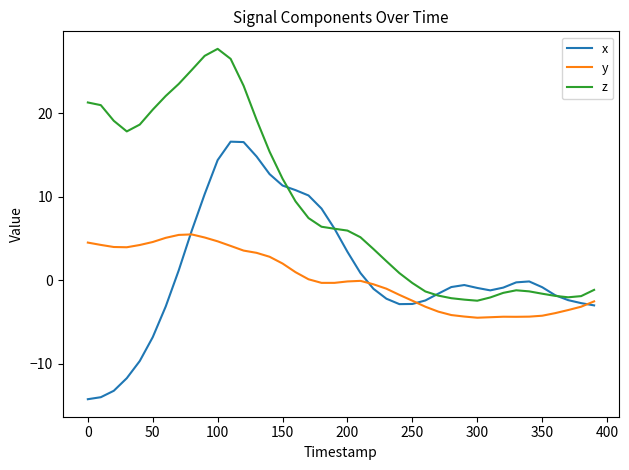

What is the greatest value displayed?

27.8